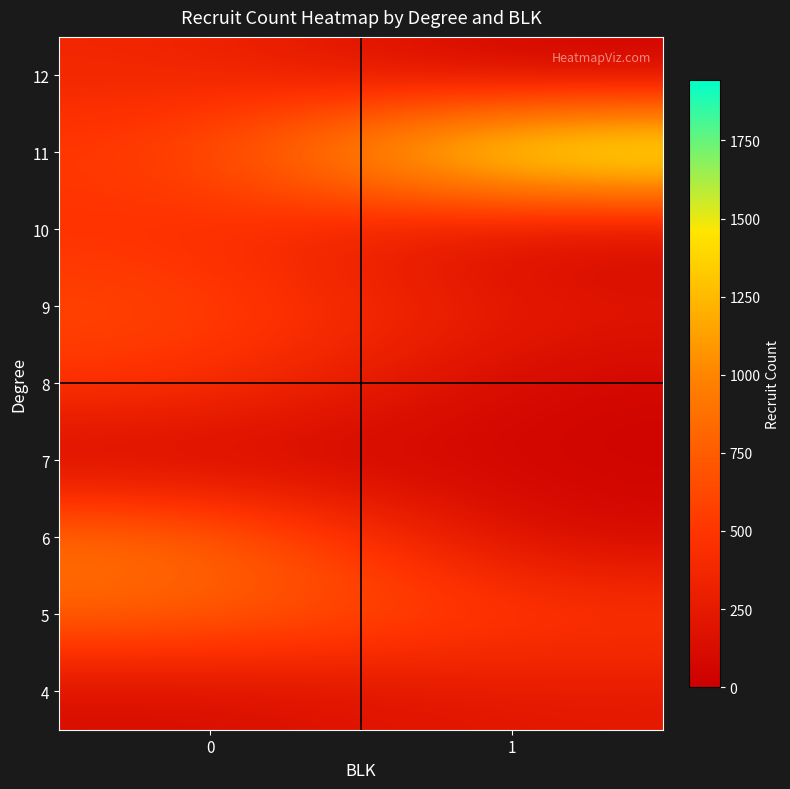

Reading left to right, transcribe all the data shown in this chart.

4: 0=110	1=233
5: 0=812	1=529
6: 0=923	1=50
7: 0=32	1=54
8: 0=504	1=38
9: 0=630	1=232
10: 0=463	1=0
11: 0=502	1=1945
12: 0=373	1=0